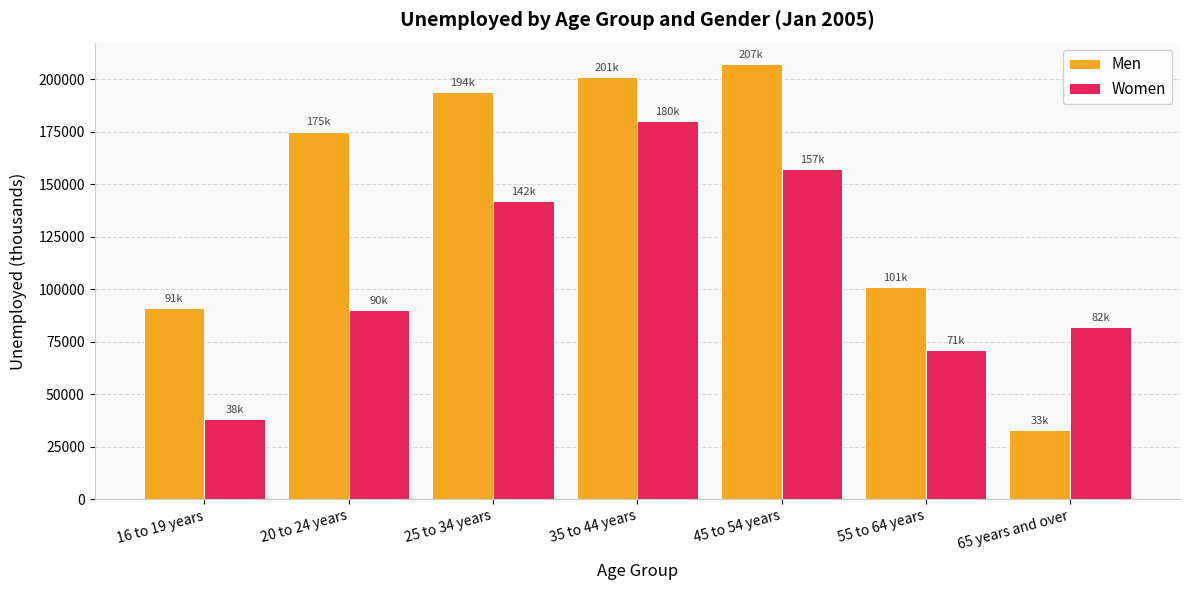

Which series has the largest total across all categories?

Men